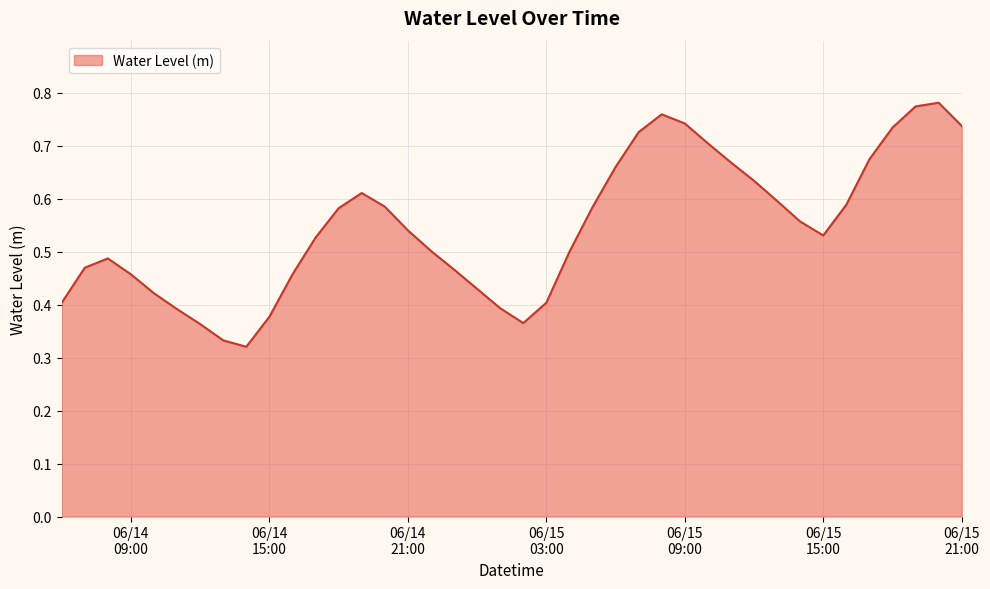

How many lines are shown in the chart?

1